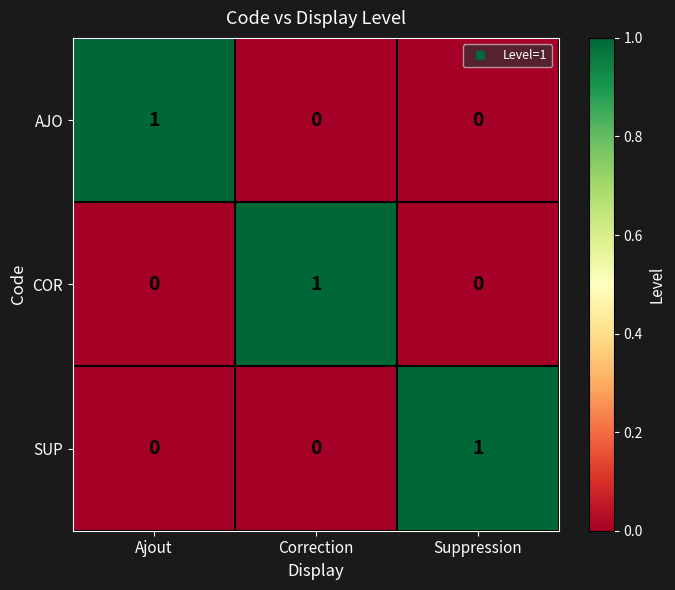

How many AJO values are between 0 and 1?

3